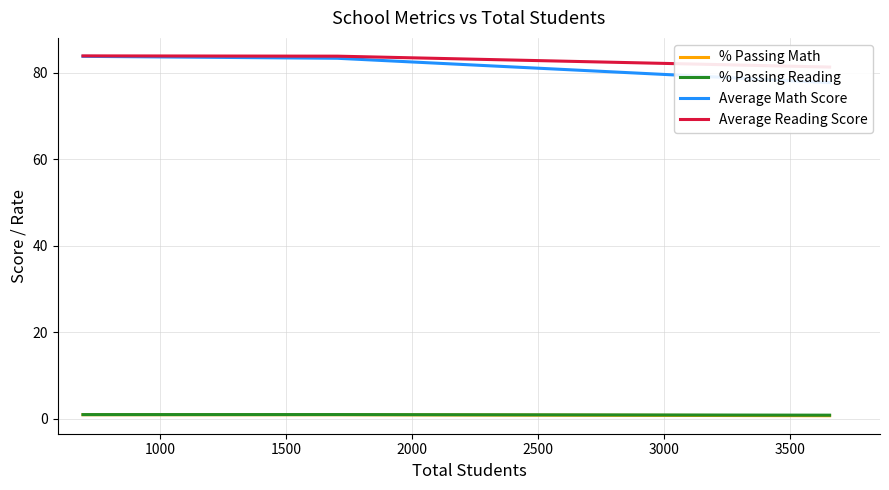

What is the approximate value of Average Reading Score at 1000?

83.9